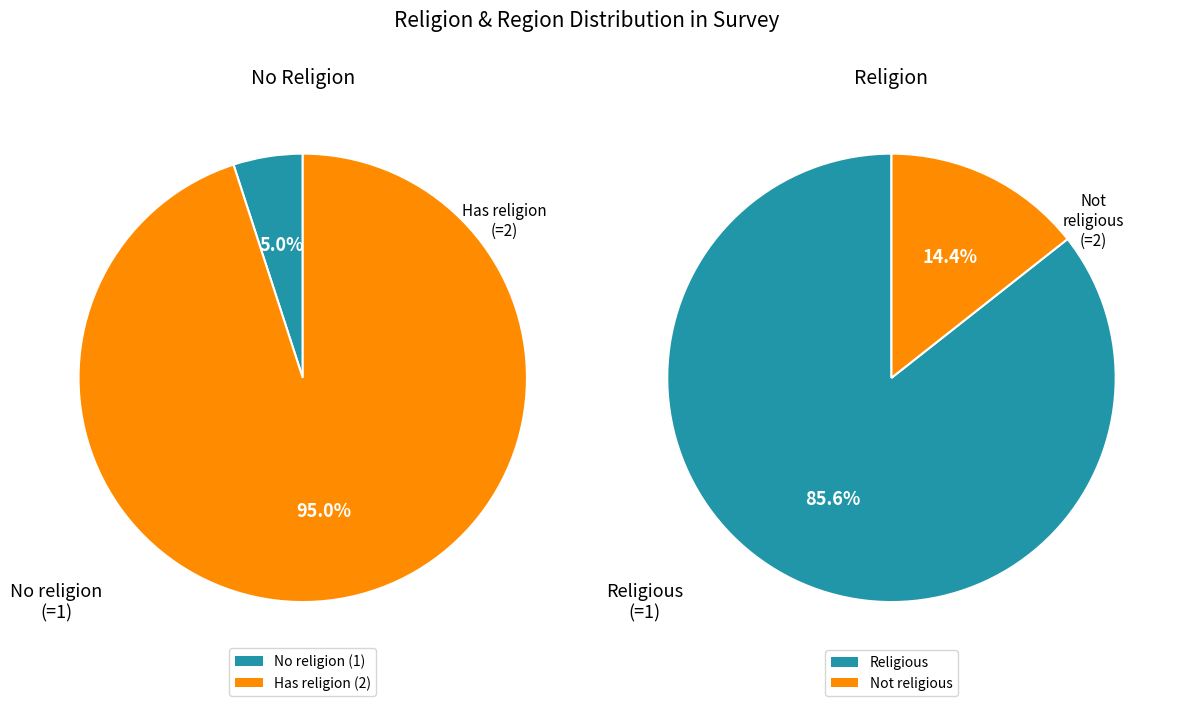

Is it true that Religion is 60% of the pie?

False